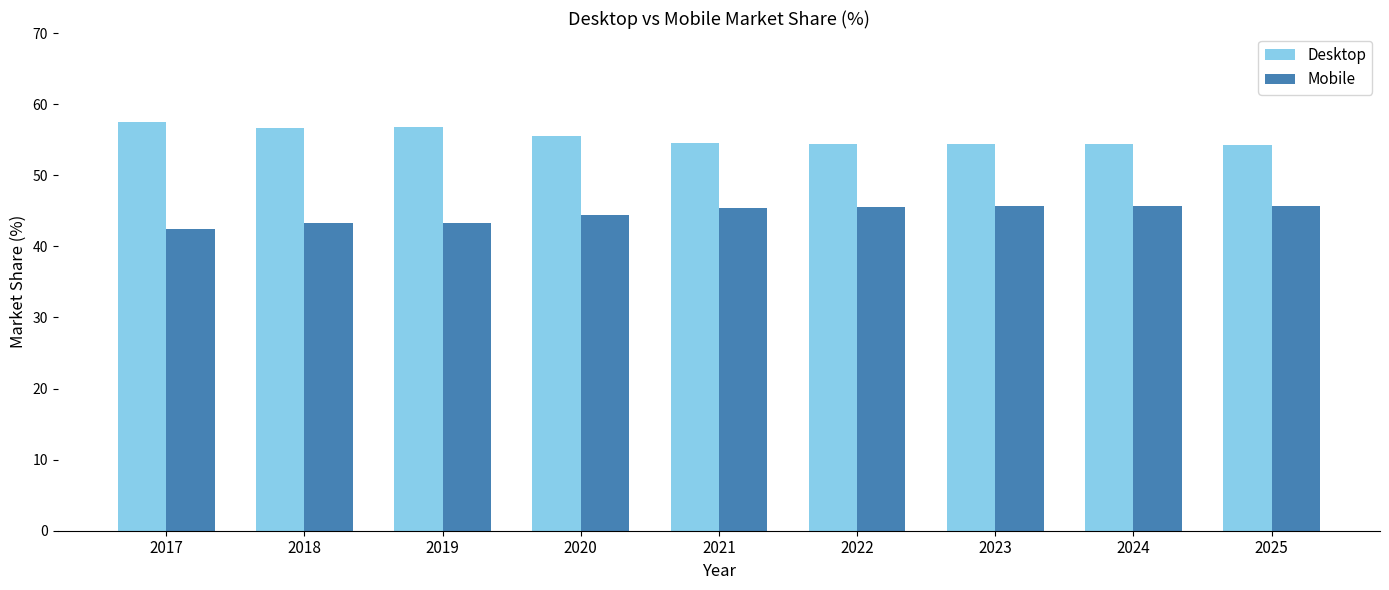

How many values in the Mobile series exceed 45?

5